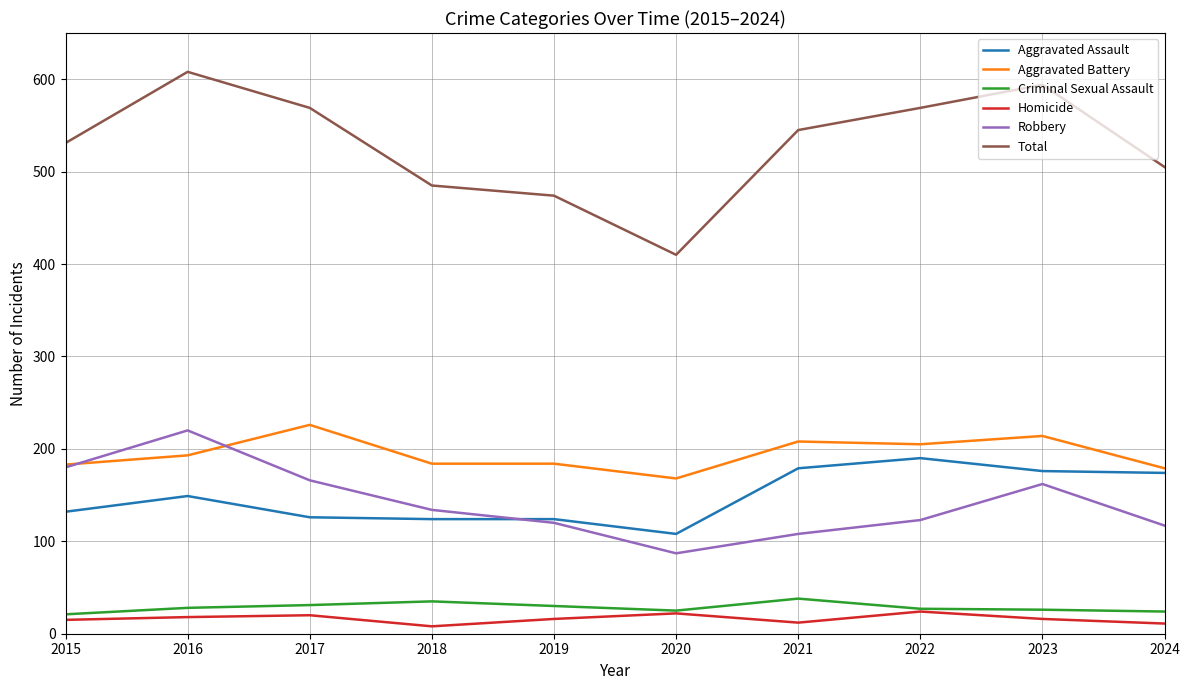

Between 2015 and 2023, which series saw the biggest shift?

Total